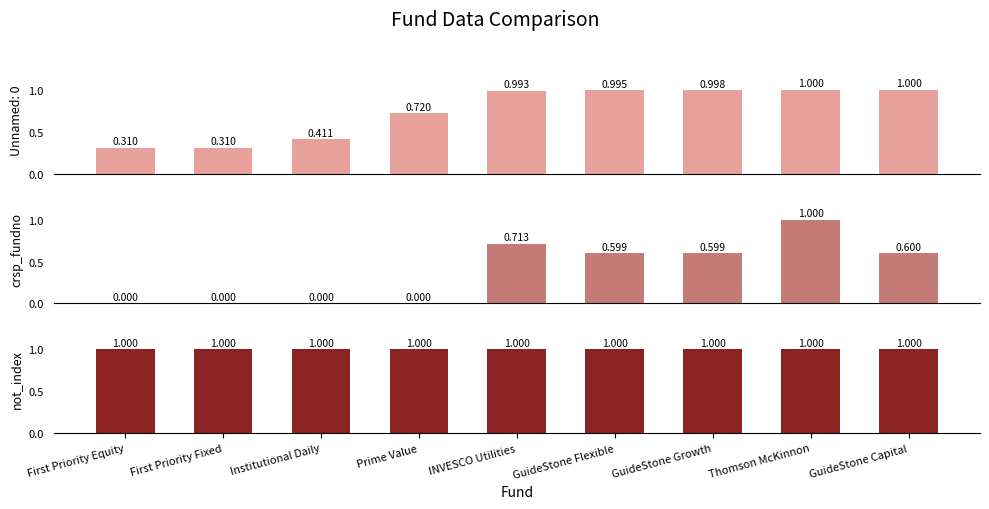

What is the difference between the second highest and minimum values in the crsp_fundno series?

0.7